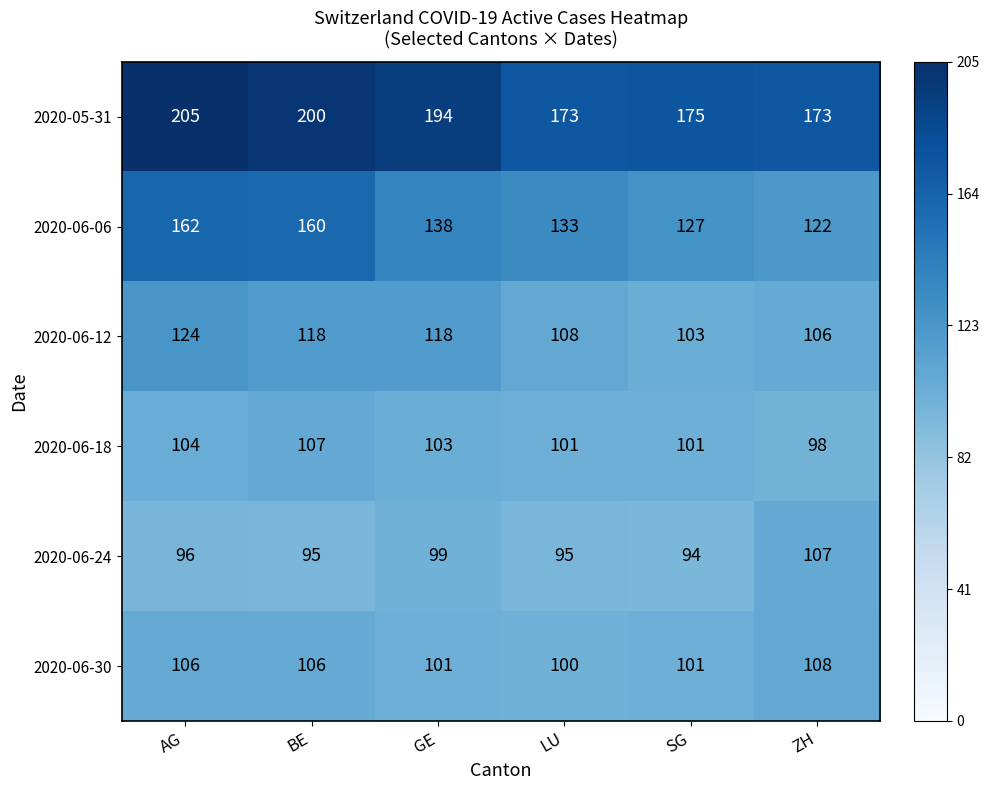

Which series has the largest total across all categories?

2020-05-31